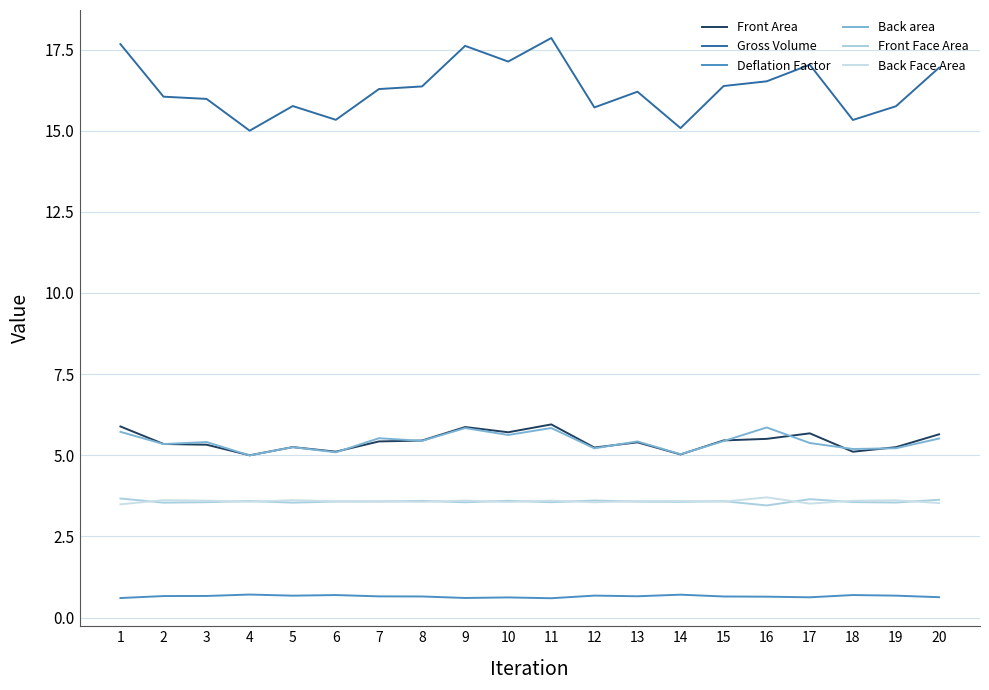

Which series changed the most between 19 and 20?

Gross Volume